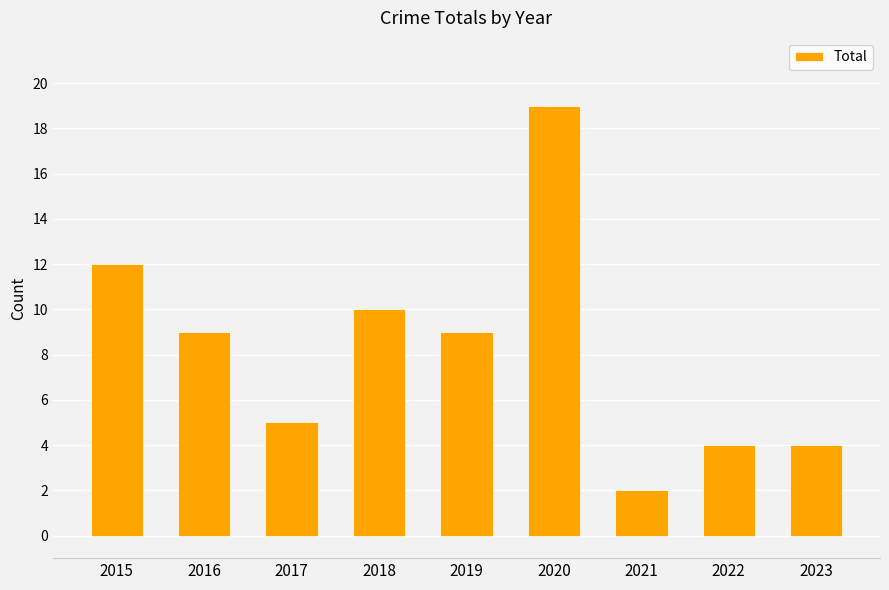

Read the value at 2018.

10